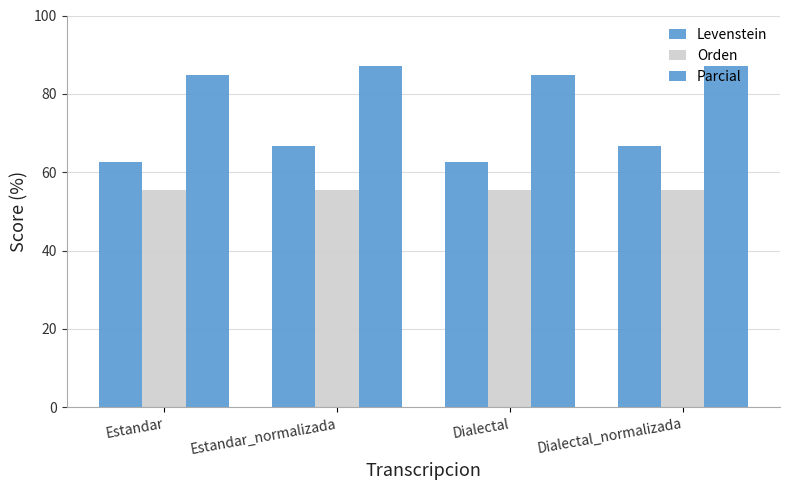

Rank the categories by Levenstein value from lowest to highest.

Estandar, Dialectal, Estandar_normalizada, Dialectal_normalizada